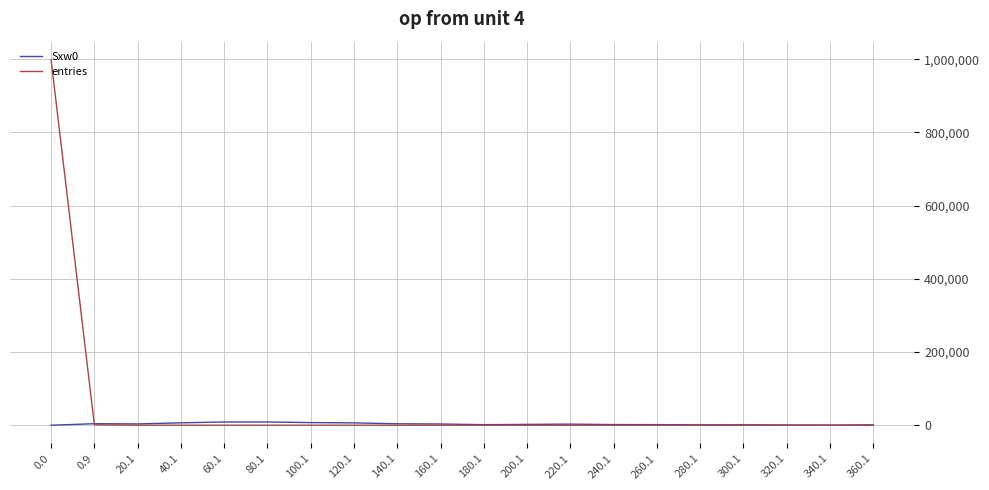

Which series has the widest spread of values?

entries